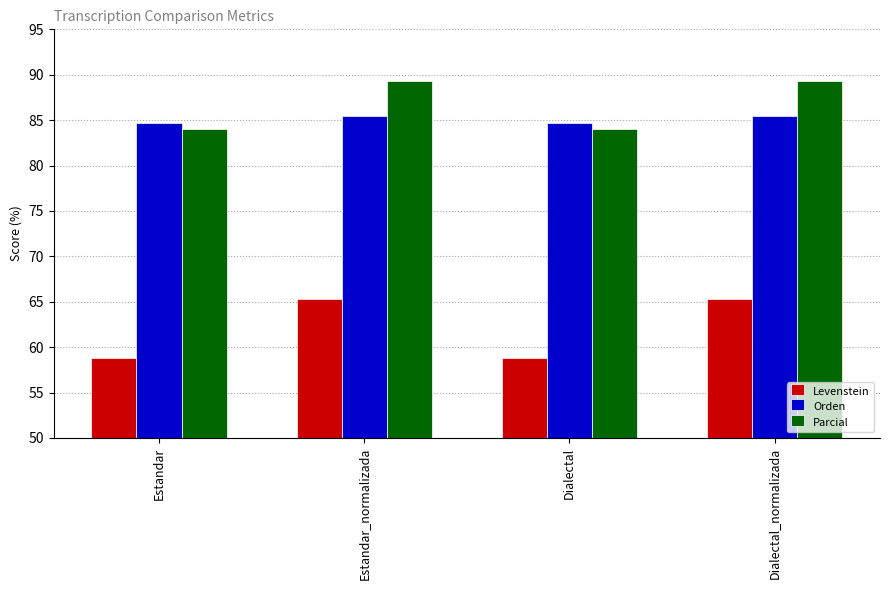

What is the average value of the Orden series?

85.1